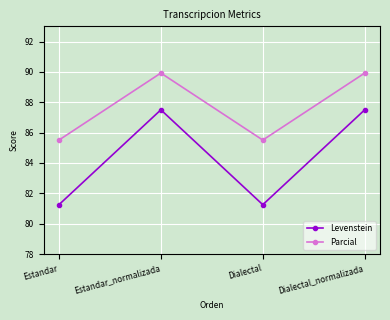

Rank the series at Dialectal from lowest to highest value.

Levenstein, Parcial